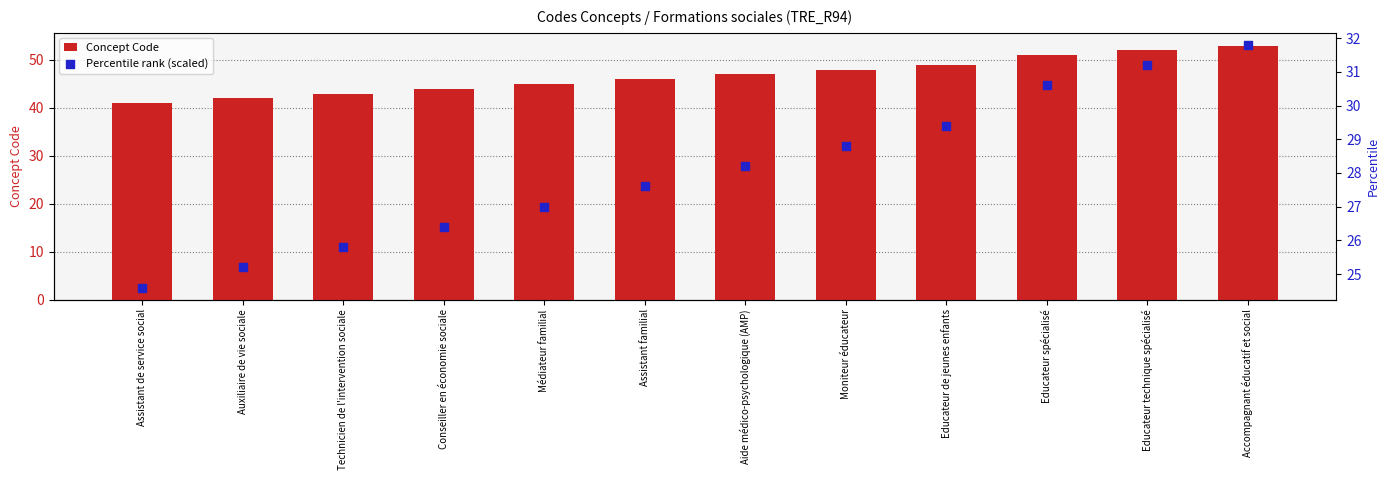

Which series has the widest spread of Y values?

Concept Code